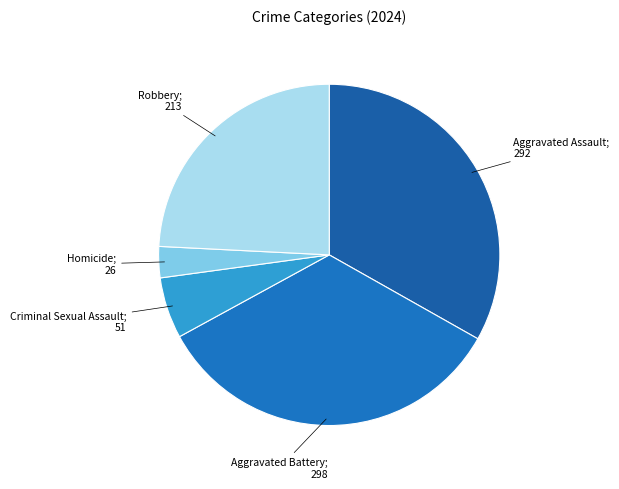

What is the smallest slice in the pie chart?

Homicide